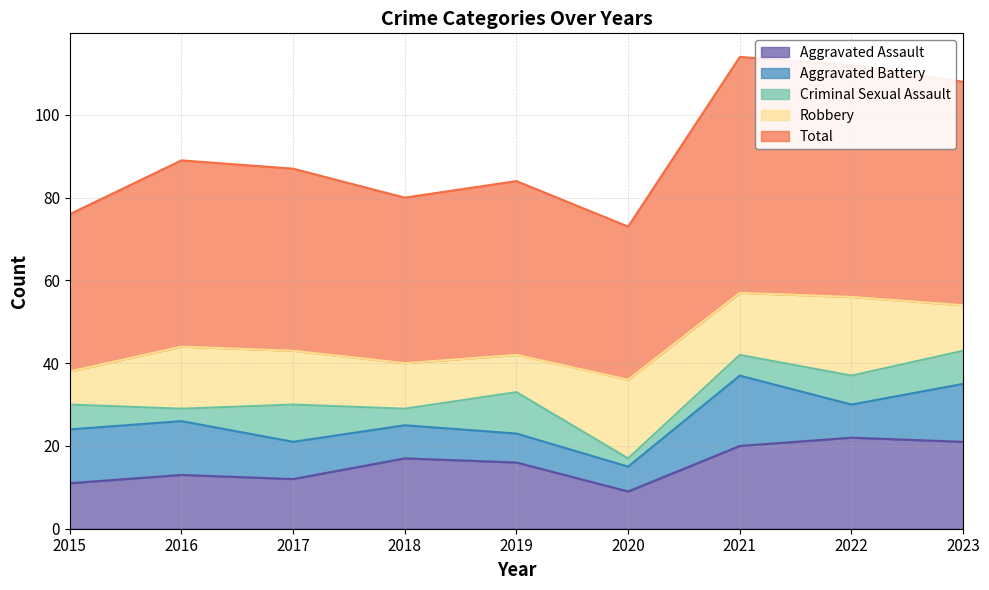

Reading right to left, transcribe all the data shown in this chart.

Aggravated Assault: 21	22	20	9	16	17	12	13	11
Aggravated Battery: 14	8	17	6	7	8	9	13	13
Criminal Sexual Assault: 8	7	5	2	10	4	9	3	6
Robbery: 11	19	15	19	9	11	13	15	8
Total: 54	56	57	37	42	40	44	45	38